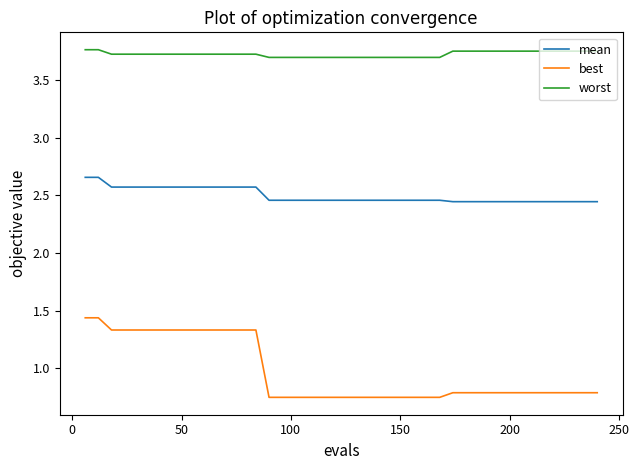

Which series has the largest total across all categories?

worst